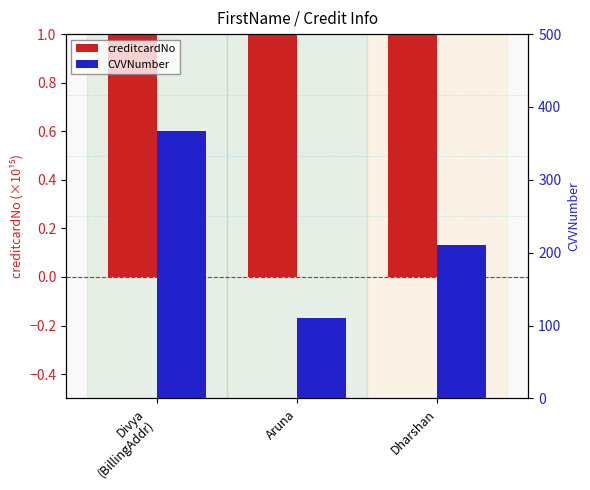

What is the spread (max minus min) of values at Dharshan?

206.6